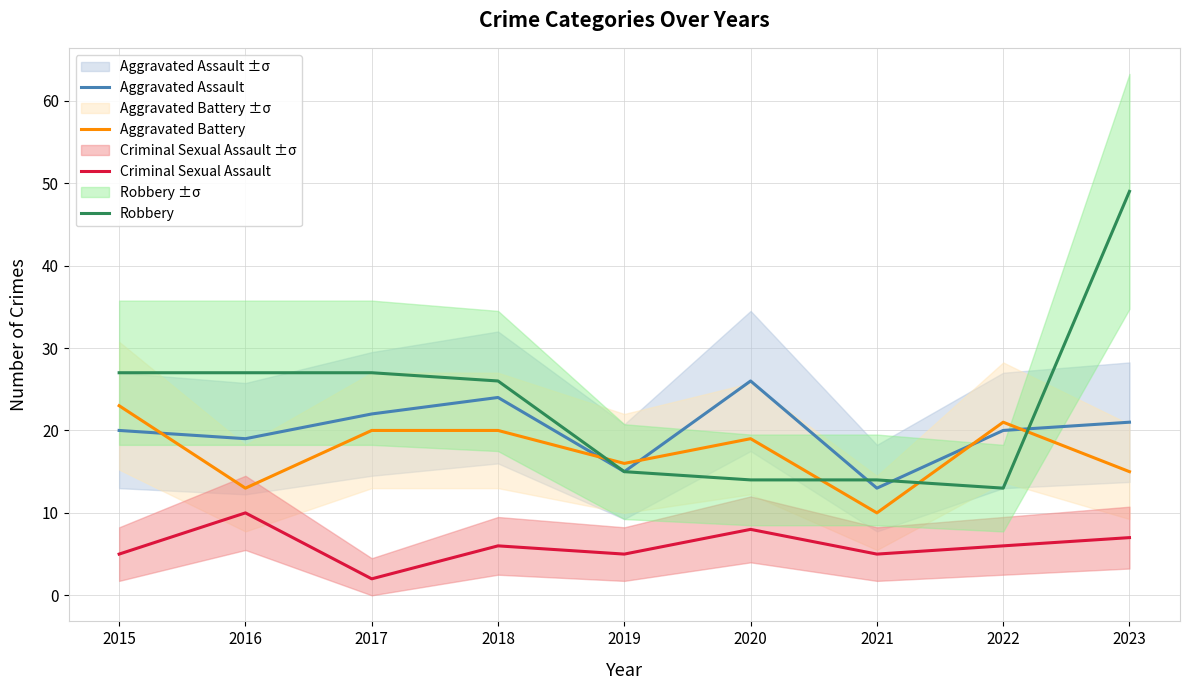

Rank the series at 2018 from highest to lowest value.

Robbery, Aggravated Assault, Aggravated Battery, Criminal Sexual Assault